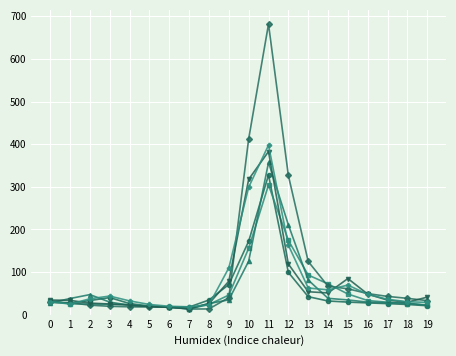

What is the spread (max minus min) of values at 3?

24.0